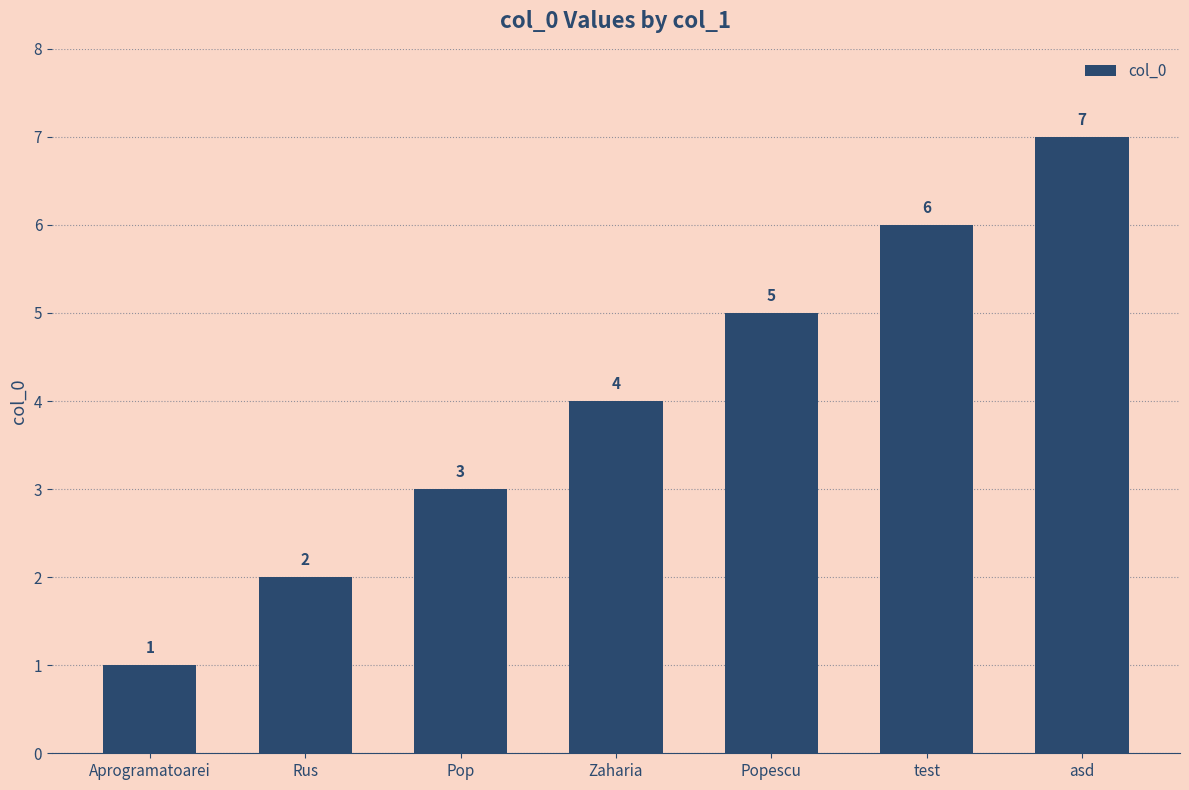

Is it true that the value at Aprogramatoarei is 1?

True